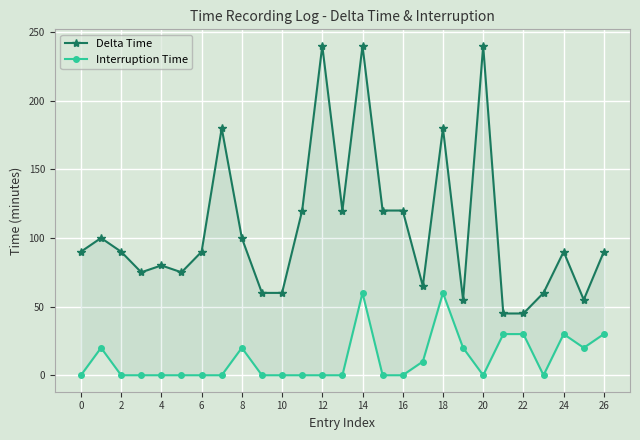

Does the chart display data point markers on the line(s)?

Yes